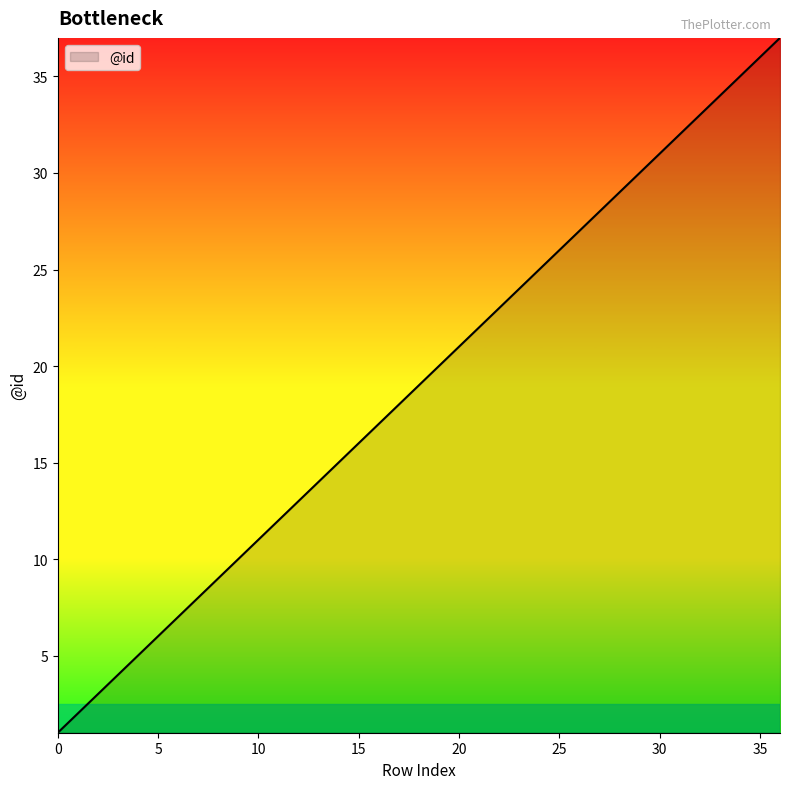

What is the greatest value displayed?

37